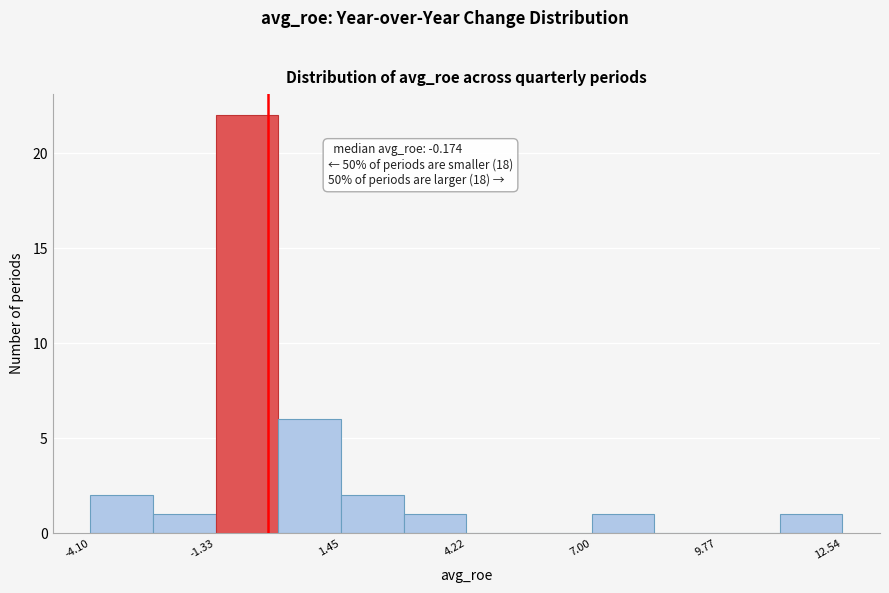

Around what value on the x-axis is the tallest bar? Give the approximate position of its centre, as read against the axis.

-0.5